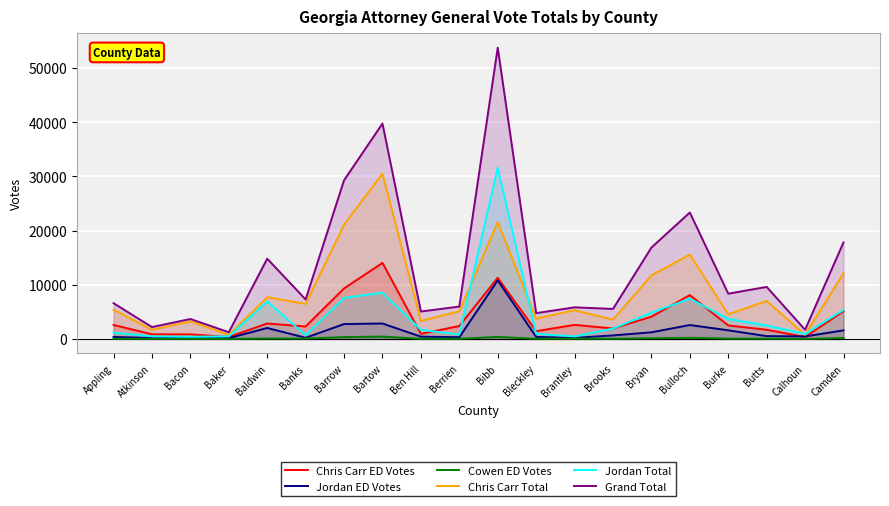

Count the number of categories in the chart.

20